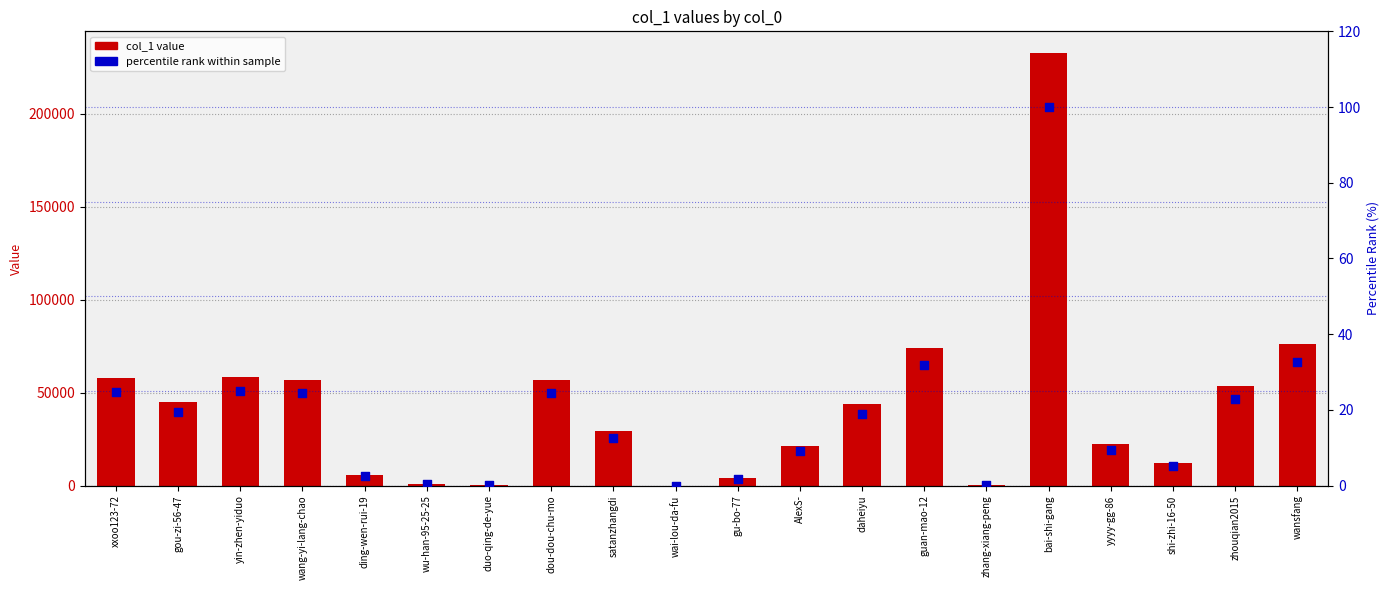

Which series has the largest Y range (max minus min)?

col_1 value